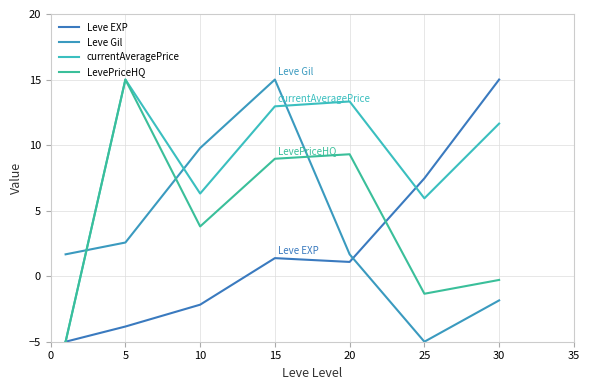

Is this an area chart (filled region under the line)?

No